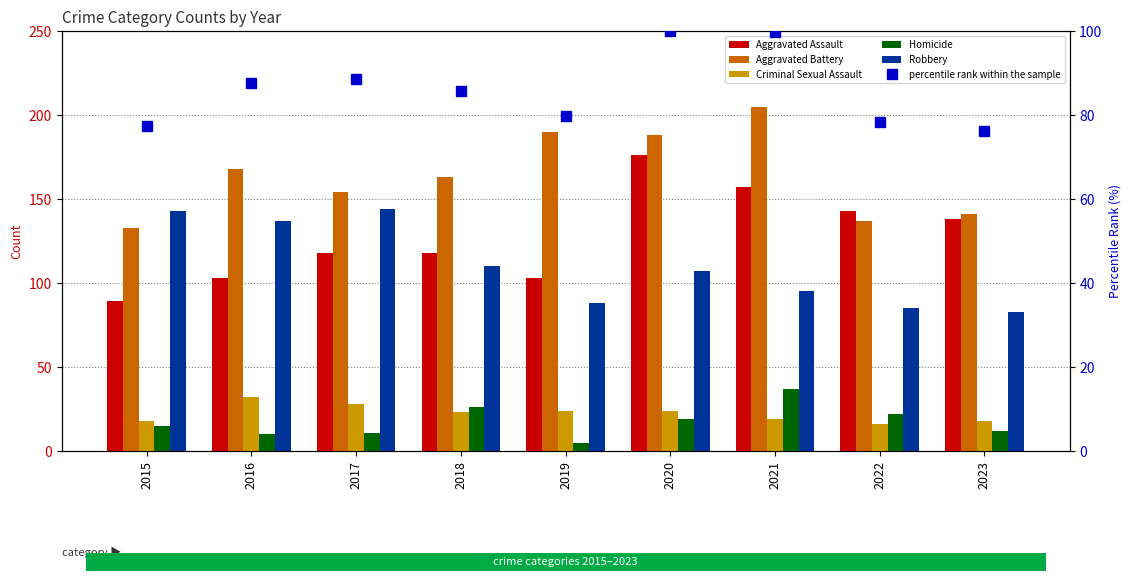

Is the value of percentile rank within the sample at 2023 greater than the value of Robbery at 2017?

No